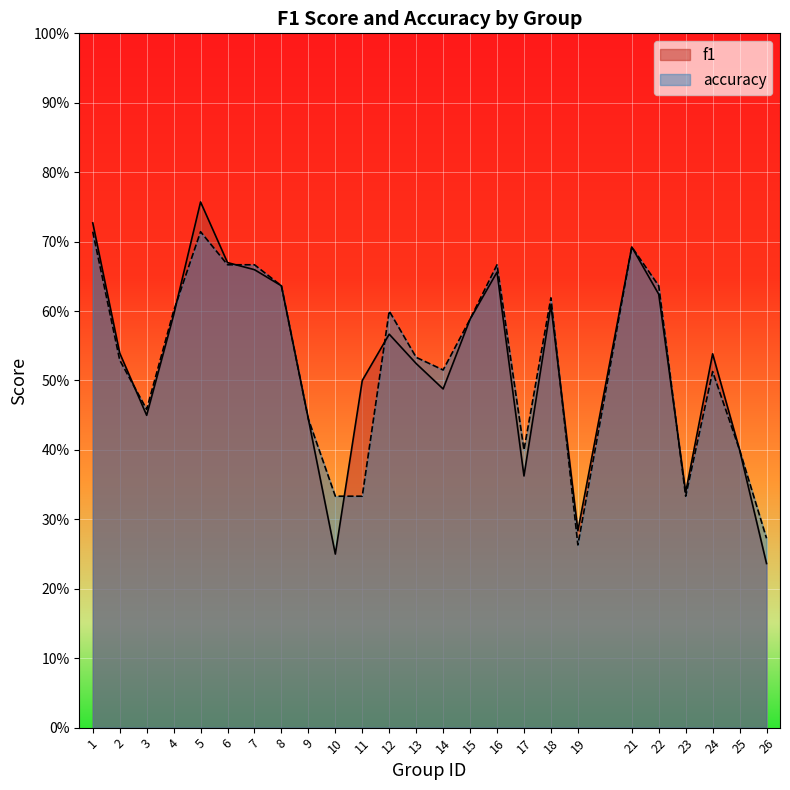

True or false: f1 has a value of 1.2 at 5.

False